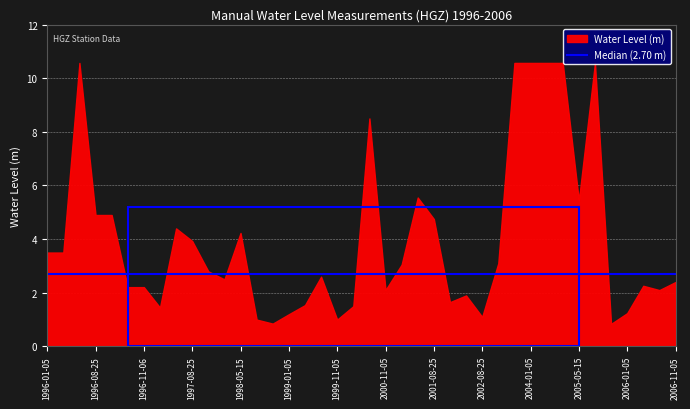

Which has a higher value, 1996-01-18 or 1999-05-15?

1996-01-18